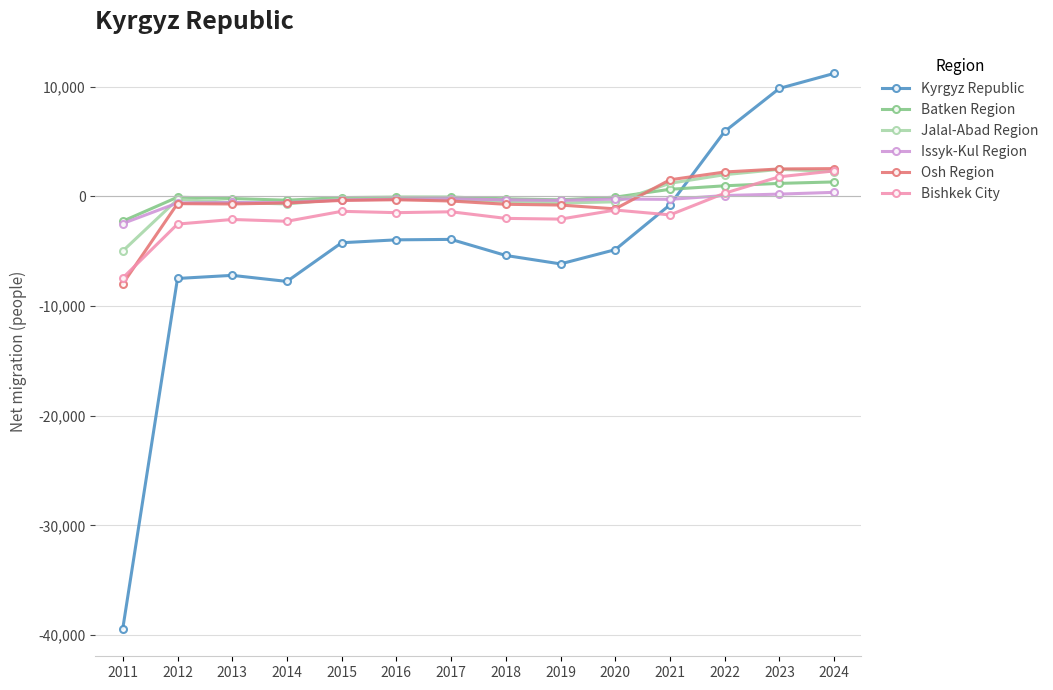

At which label does Osh Region first exceed -426?

2015